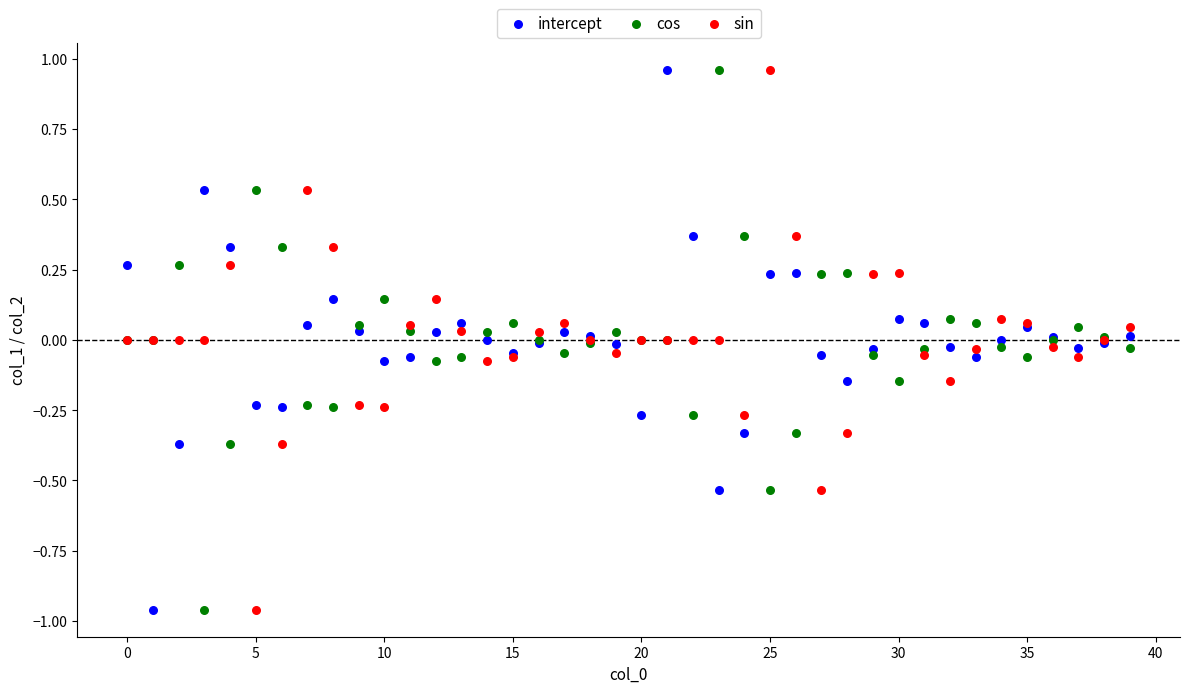

What are all the series names shown in the legend?

intercept, cos, sin